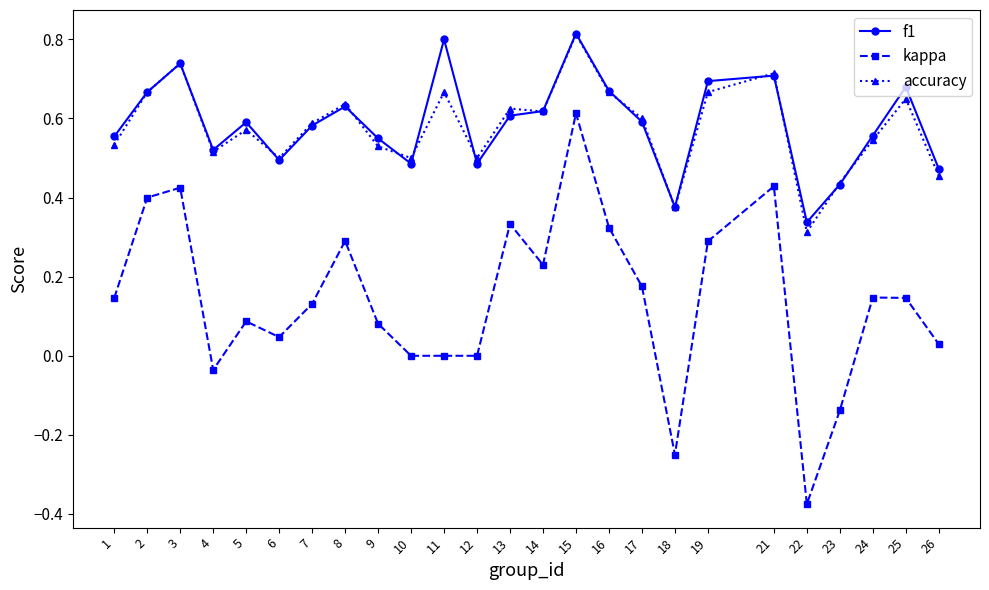

At which label does f1 reach its minimum?

22